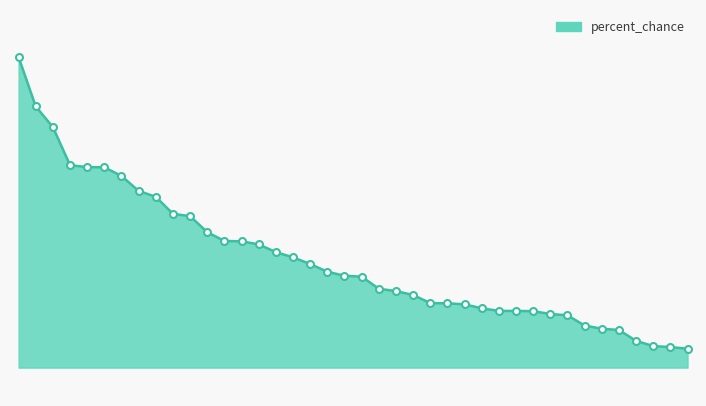

Is this an area chart (filled region under the line)?

Yes